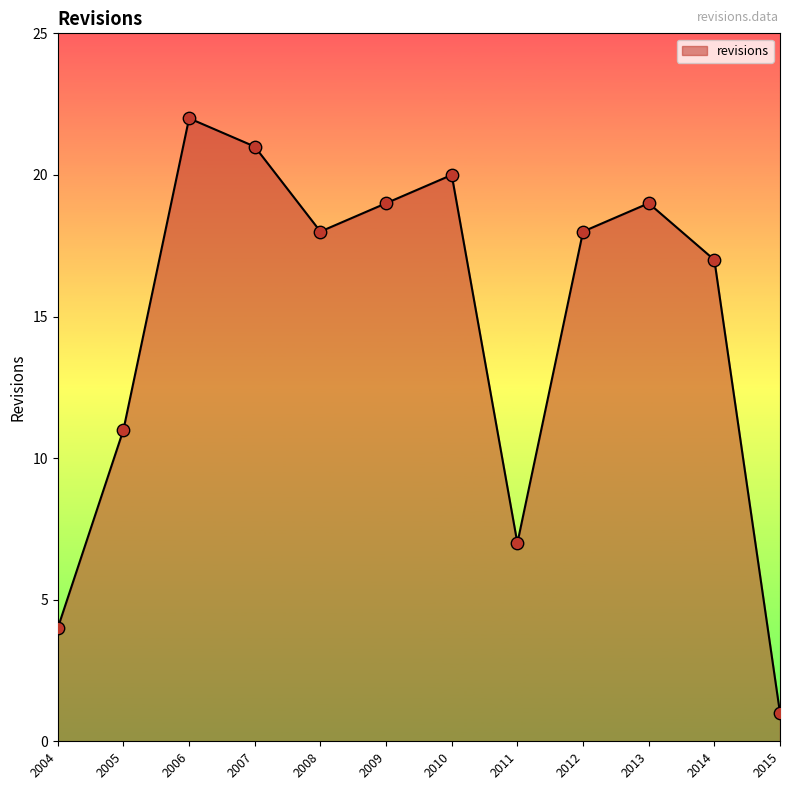

What is the change in value from 2005 to 2006?

+11